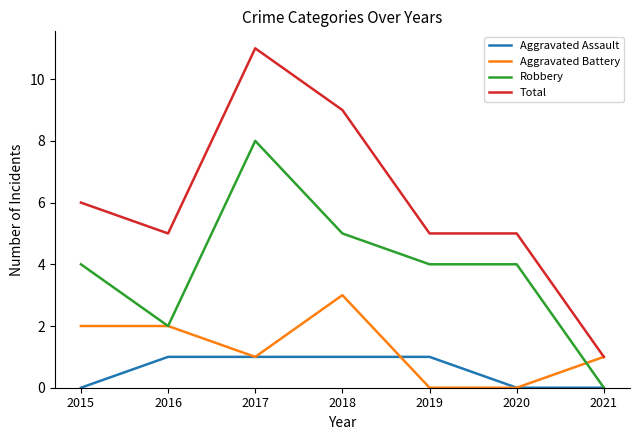

True or false: Total and Robbery cross at least once.

False